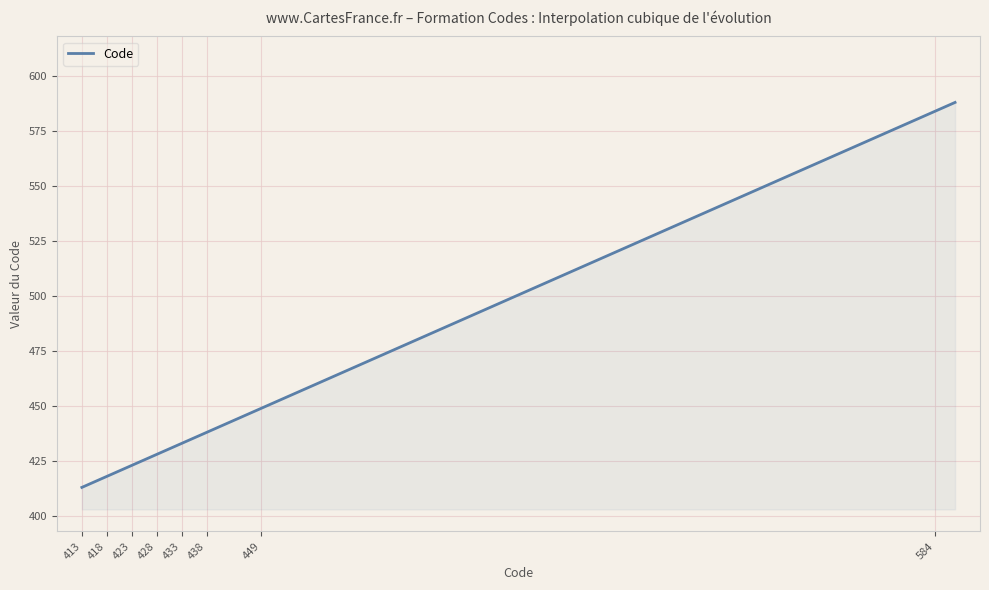

What is the greatest value displayed?

588.0